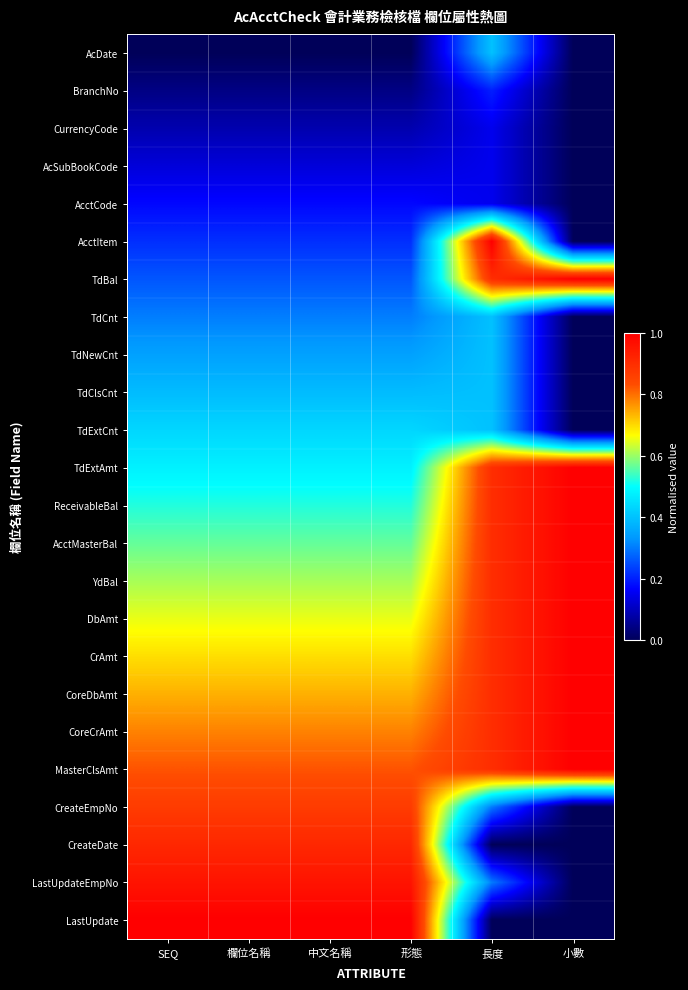

Reading left to right, list all the values displayed in this chart.

AcDate: SEQ=0.0	欄位名稱=0.0	中文名稱=0.0	形態=0.0	長度=0.4	小數=0.0
BranchNo: SEQ=0.0	欄位名稱=0.0	中文名稱=0.0	形態=0.0	長度=0.2	小數=0.0
CurrencyCode: SEQ=0.1	欄位名稱=0.1	中文名稱=0.1	形態=0.1	長度=0.1	小數=0.0
AcSubBookCode: SEQ=0.1	欄位名稱=0.1	中文名稱=0.1	形態=0.1	長度=0.1	小數=0.0
AcctCode: SEQ=0.2	欄位名稱=0.2	中文名稱=0.2	形態=0.2	長度=0.1	小數=0.0
AcctItem: SEQ=0.2	欄位名稱=0.2	中文名稱=0.2	形態=0.2	長度=1.0	小數=0.0
TdBal: SEQ=0.3	欄位名稱=0.3	中文名稱=0.3	形態=0.3	長度=0.9	小數=1.0
TdCnt: SEQ=0.3	欄位名稱=0.3	中文名稱=0.3	形態=0.3	長度=0.4	小數=0.0
TdNewCnt: SEQ=0.3	欄位名稱=0.3	中文名稱=0.3	形態=0.3	長度=0.4	小數=0.0
TdClsCnt: SEQ=0.4	欄位名稱=0.4	中文名稱=0.4	形態=0.4	長度=0.4	小數=0.0
TdExtCnt: SEQ=0.4	欄位名稱=0.4	中文名稱=0.4	形態=0.4	長度=0.4	小數=0.0
TdExtAmt: SEQ=0.5	欄位名稱=0.5	中文名稱=0.5	形態=0.5	長度=0.9	小數=1.0
ReceivableBal: SEQ=0.5	欄位名稱=0.5	中文名稱=0.5	形態=0.5	長度=0.9	小數=1.0
AcctMasterBal: SEQ=0.6	欄位名稱=0.6	中文名稱=0.6	形態=0.6	長度=0.9	小數=1.0
YdBal: SEQ=0.6	欄位名稱=0.6	中文名稱=0.6	形態=0.6	長度=0.9	小數=1.0
DbAmt: SEQ=0.7	欄位名稱=0.7	中文名稱=0.7	形態=0.7	長度=0.9	小數=1.0
CrAmt: SEQ=0.7	欄位名稱=0.7	中文名稱=0.7	形態=0.7	長度=0.9	小數=1.0
CoreDbAmt: SEQ=0.7	欄位名稱=0.7	中文名稱=0.7	形態=0.7	長度=0.9	小數=1.0
CoreCrAmt: SEQ=0.8	欄位名稱=0.8	中文名稱=0.8	形態=0.8	長度=0.9	小數=1.0
MasterClsAmt: SEQ=0.8	欄位名稱=0.8	中文名稱=0.8	形態=0.8	長度=0.9	小數=1.0
CreateEmpNo: SEQ=0.9	欄位名稱=0.9	中文名稱=0.9	形態=0.9	長度=0.3	小數=0.0
CreateDate: SEQ=0.9	欄位名稱=0.9	中文名稱=0.9	形態=0.9	長度=0.0	小數=0.0
LastUpdateEmpNo: SEQ=1.0	欄位名稱=1.0	中文名稱=1.0	形態=1.0	長度=0.3	小數=0.0
LastUpdate: SEQ=1.0	欄位名稱=1.0	中文名稱=1.0	形態=1.0	長度=0.0	小數=0.0